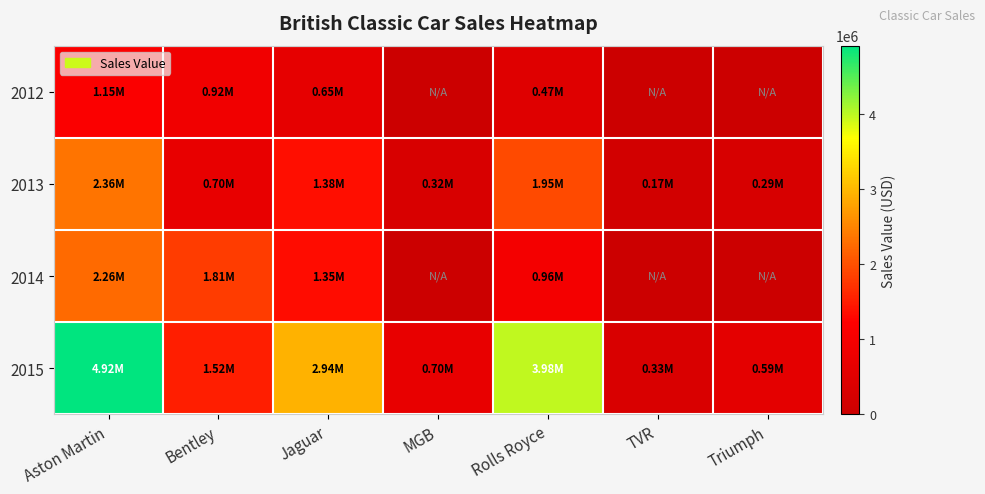

Which series has the largest total across all categories?

2015